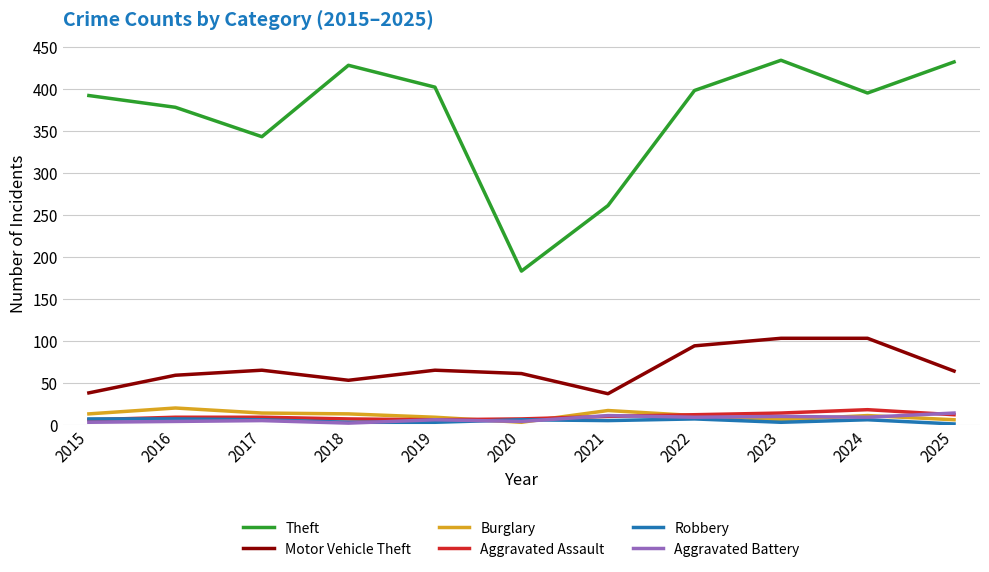

What is the minimum value for Robbery?

1